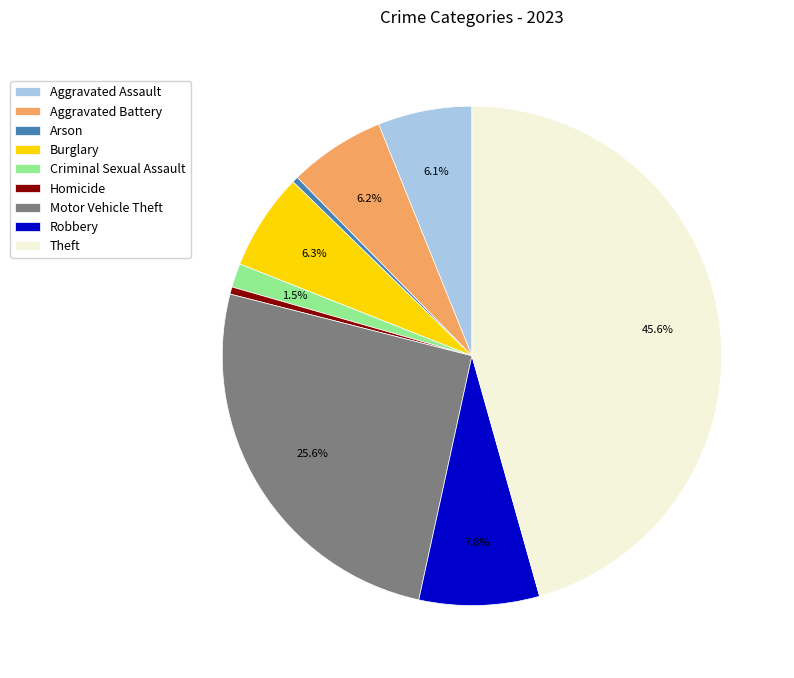

How many slices are in this pie chart?

9